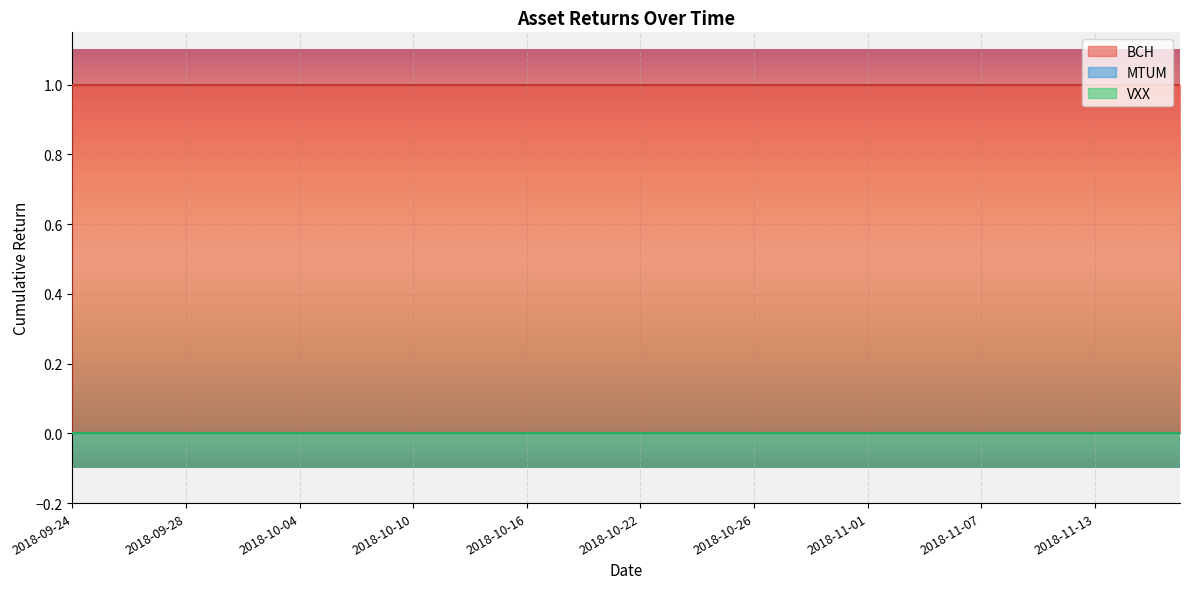

At which category is the sum across all series the highest?

2018-09-24